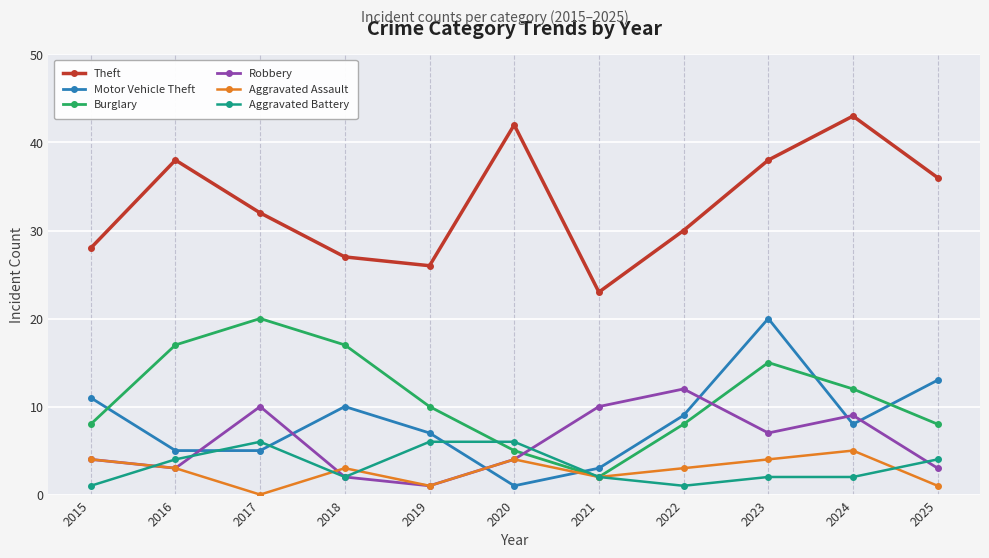

Which series has the largest range (max minus min)?

Theft